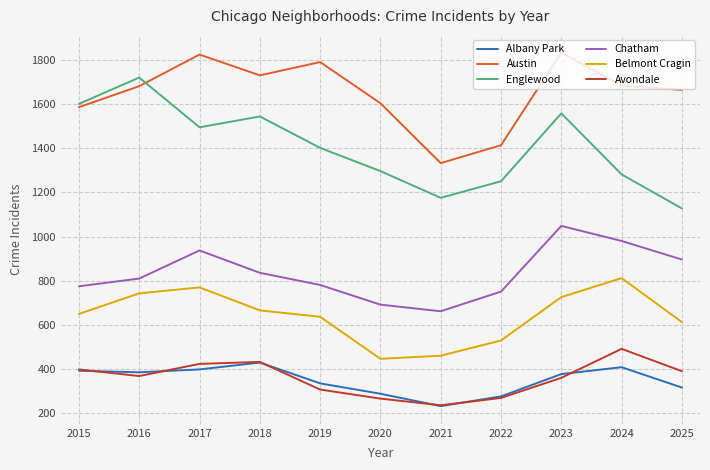

True or false: Englewood and Belmont Cragin intersect in this chart.

False